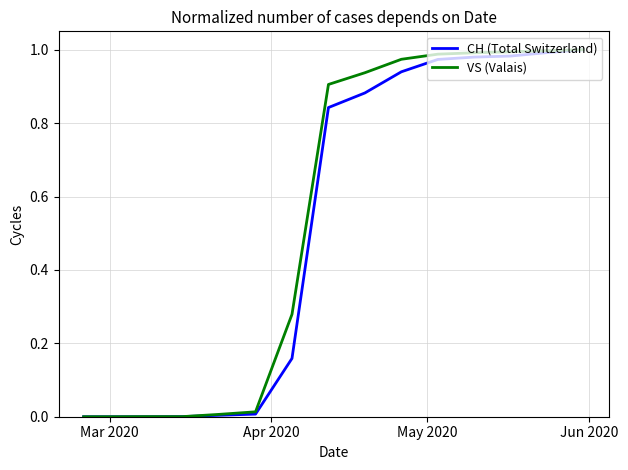

What are all the series names shown in the legend?

CH (Total Switzerland), VS (Valais)